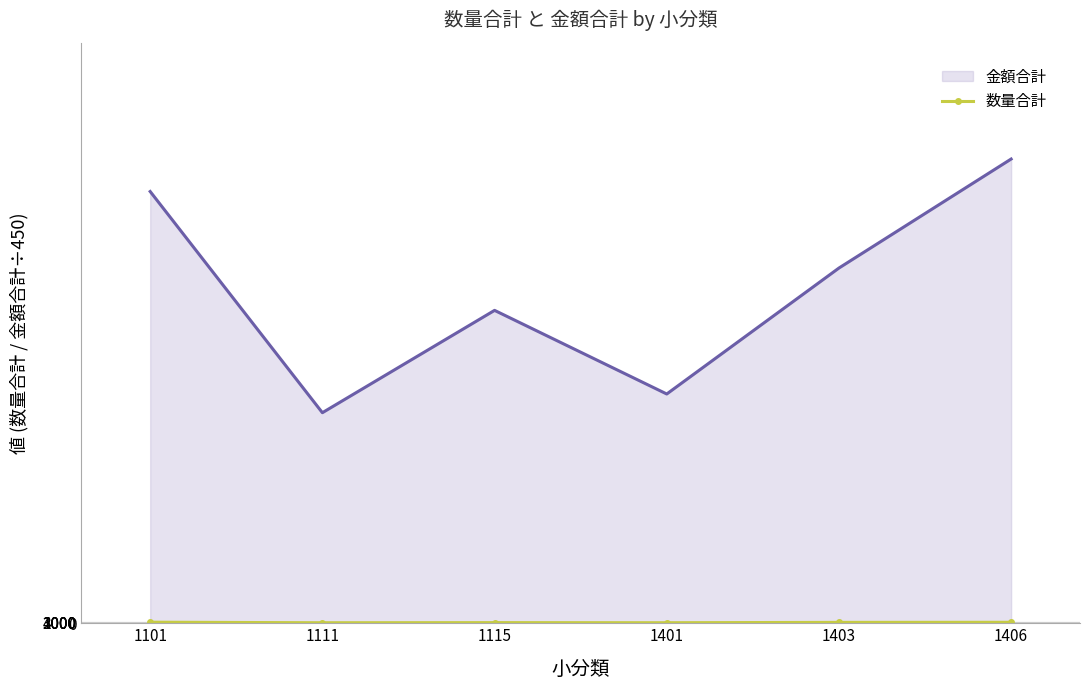

What is the difference between the maximum and minimum values?

4.4